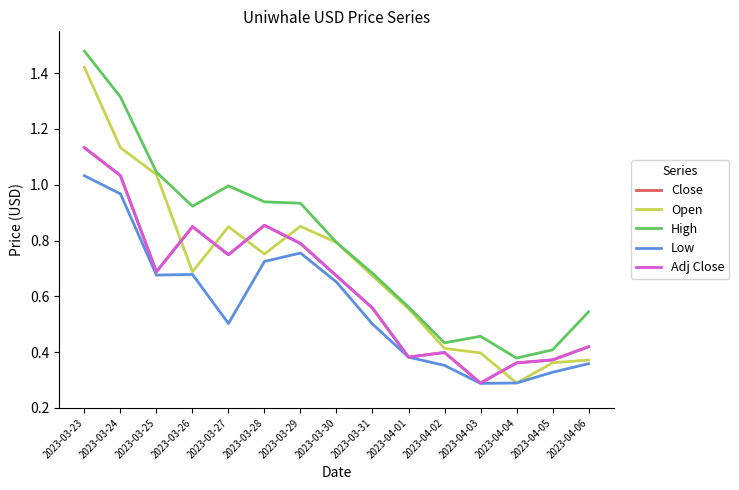

True or false: High and Low cross at least once.

False